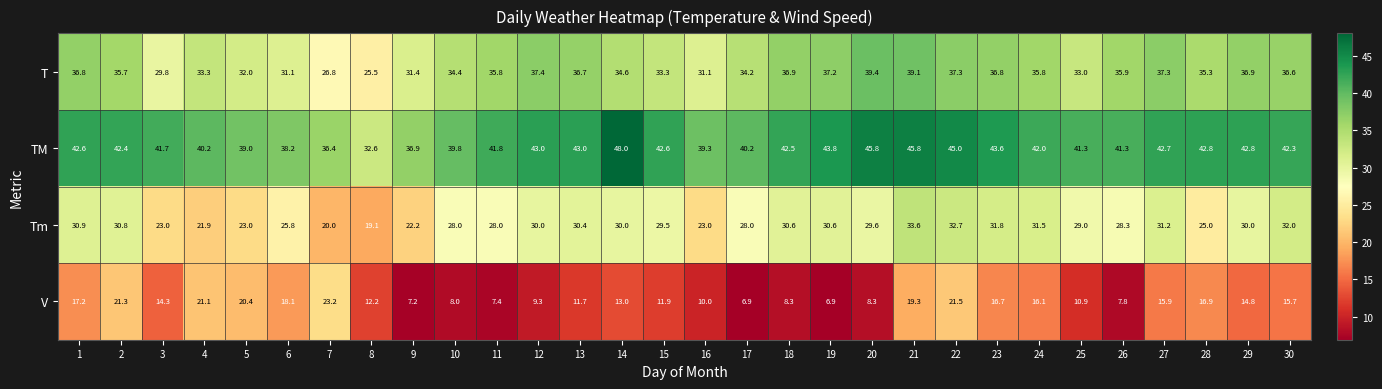

List the series in order of their peak value, highest first.

TM, T, Tm, V